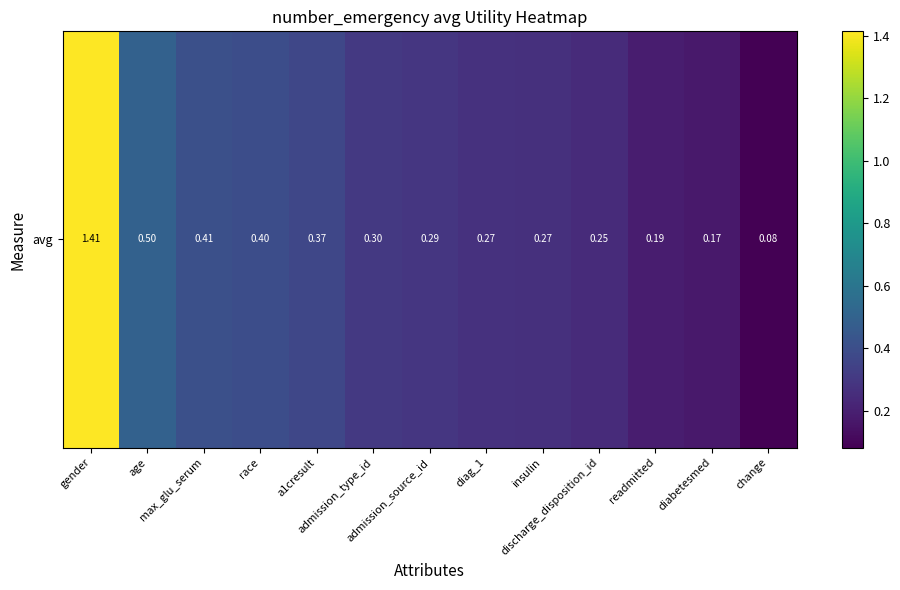

Reading left to right, extract all data points from this chart.

1.4	0.5	0.4	0.4	0.4	0.3	0.3	0.3	0.3	0.2	0.2	0.2	0.1